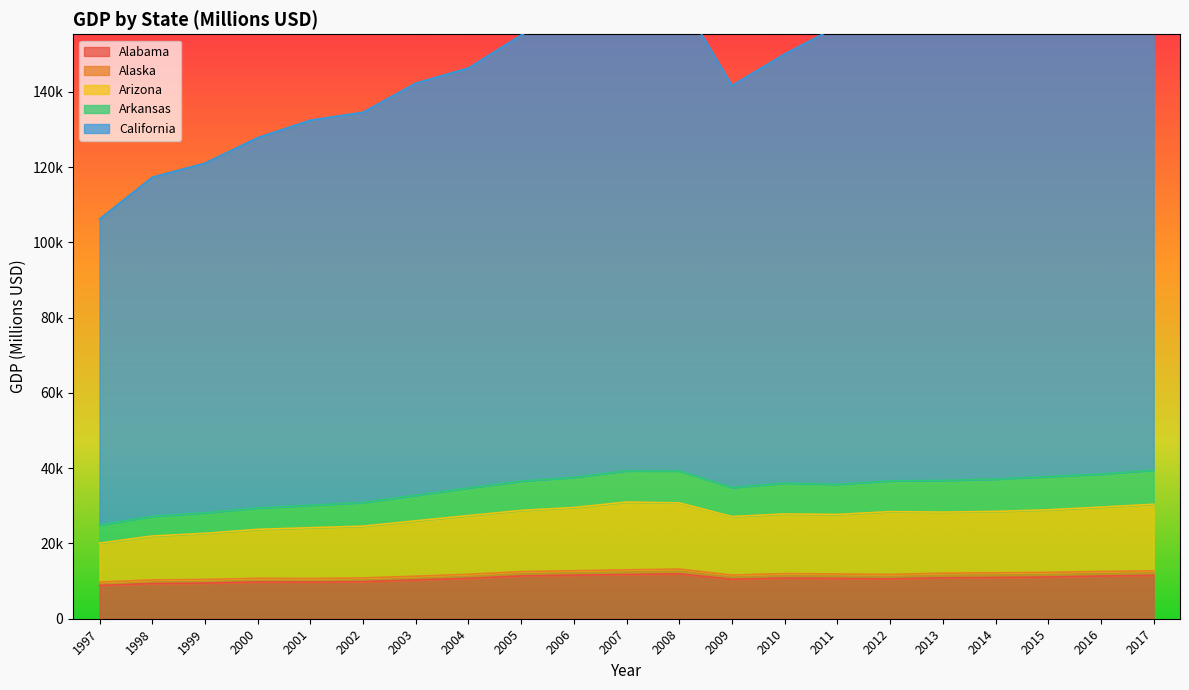

At which category is the sum across all series the highest?

2017